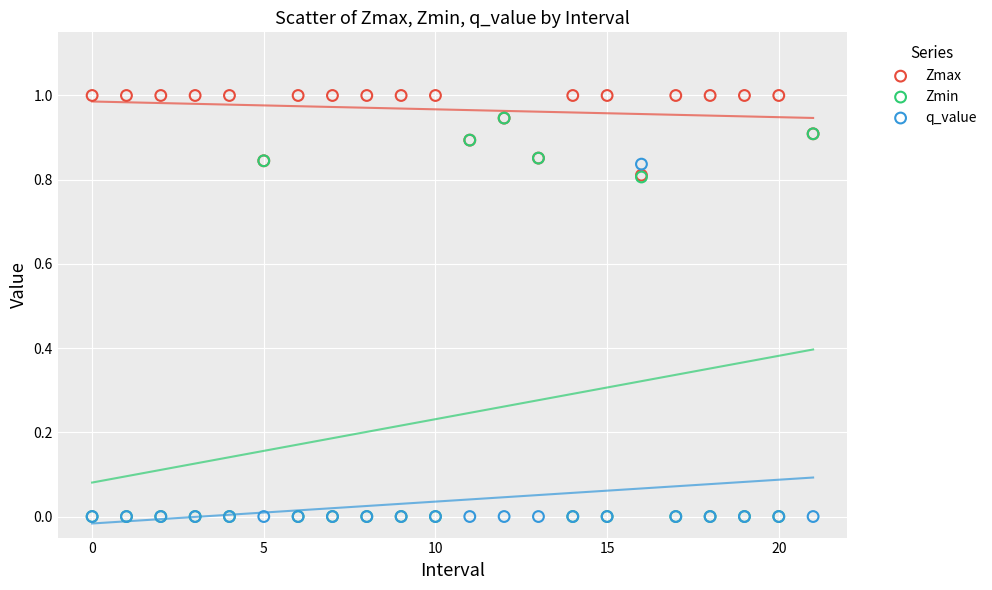

What are all the series names shown in the legend?

Zmax, Zmin, q_value